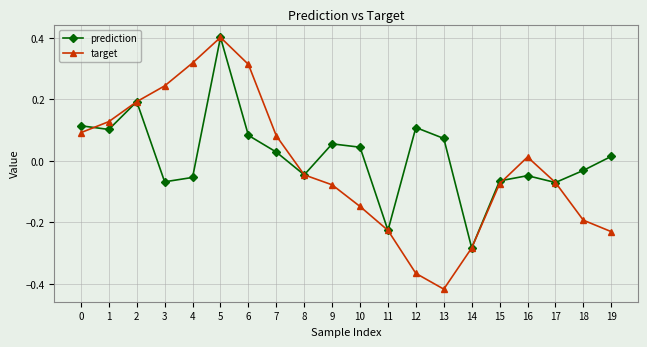

Which label corresponds to the largest value in the chart?

5